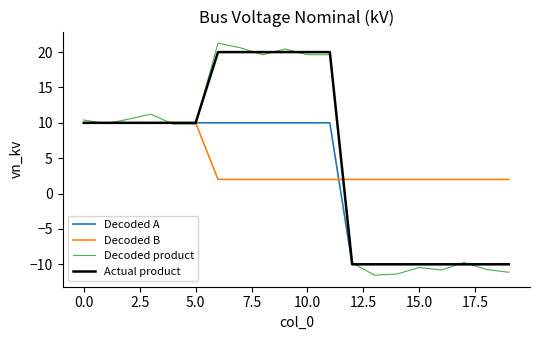

What is the greatest value displayed?

21.3